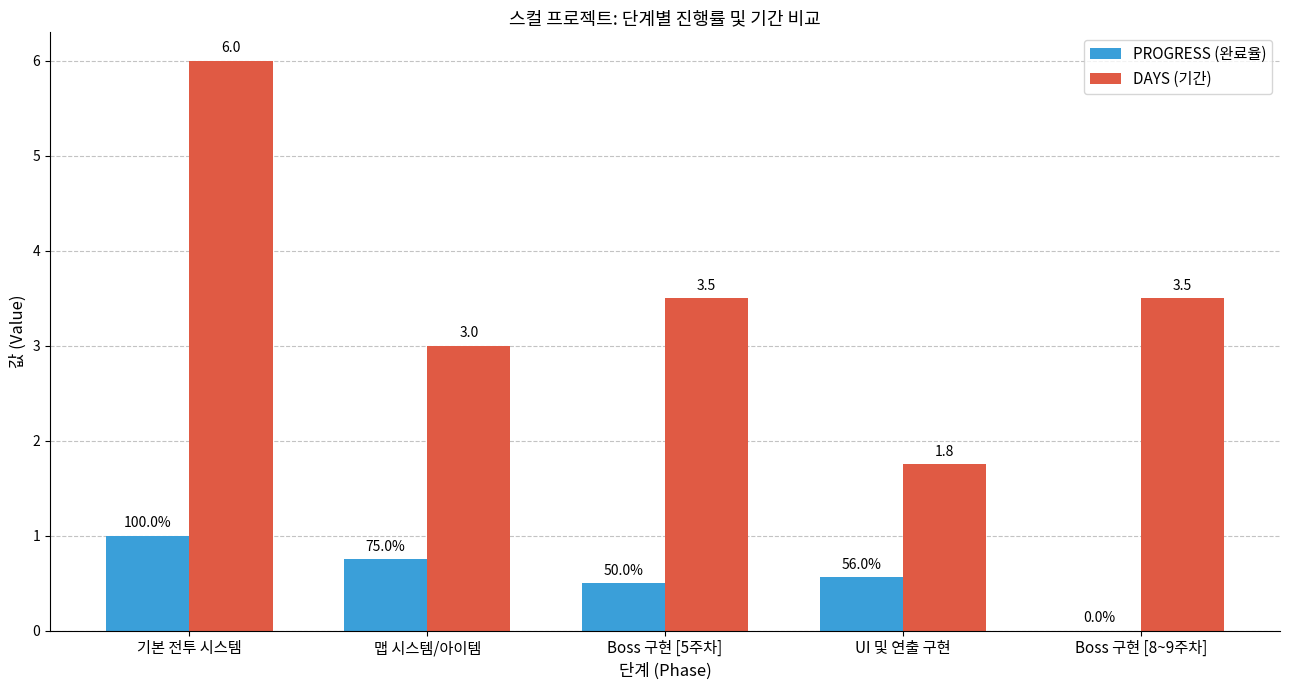

What is the total value across all series at Boss 구현 [8~9주차]?

3.5